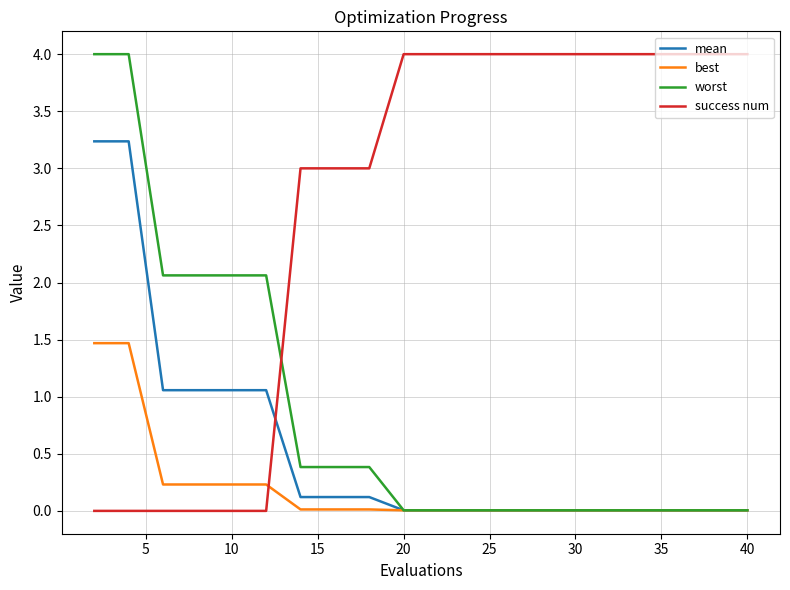

What is the maximum value shown in the chart?

4.0